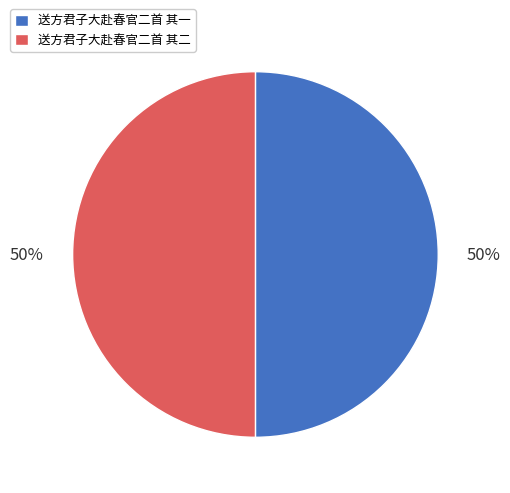

What percentage is the 送方君子大赴春官二首 其一 slice, to the nearest percent?

50%